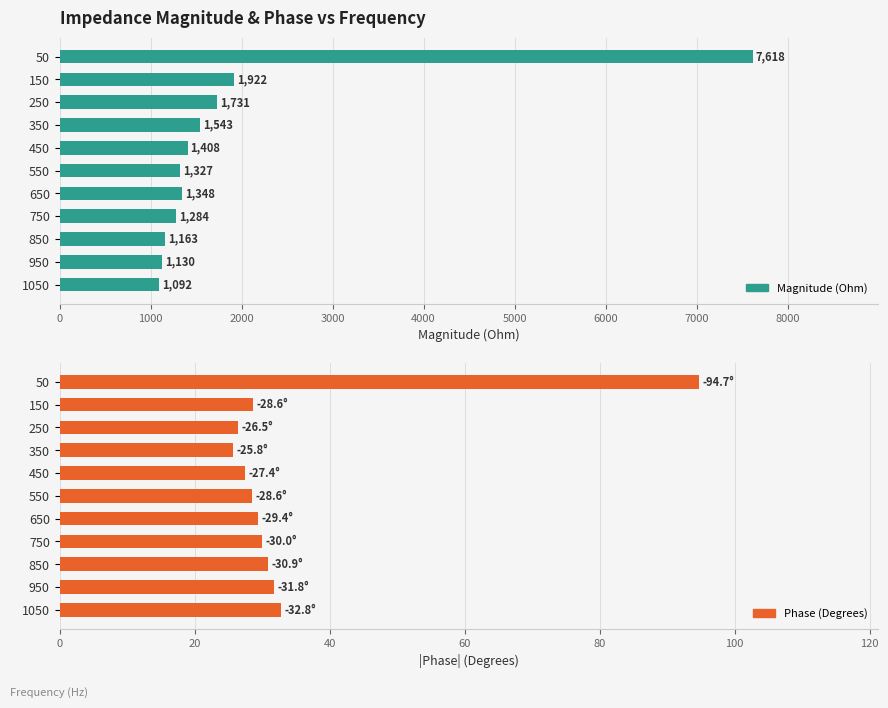

What is the difference between the maximum and minimum values in the Phase (Degrees) series?

68.9